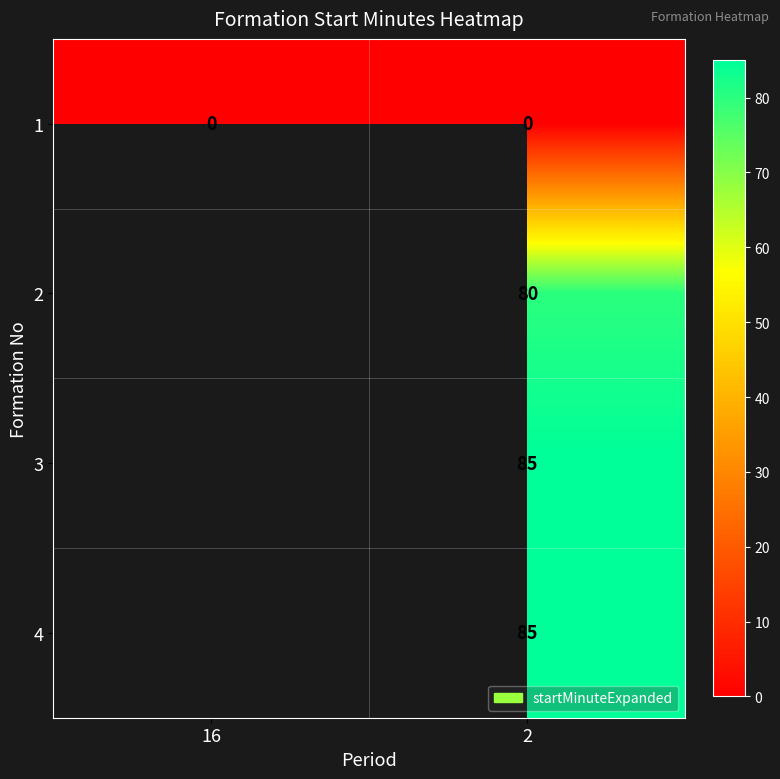

The value of 3 at 2 is 85. True or false?

True